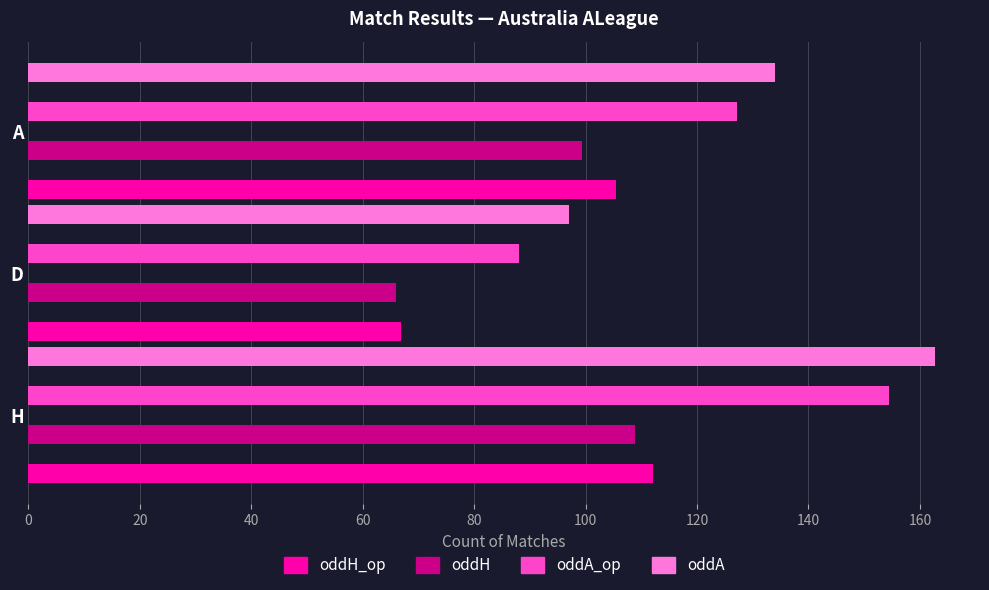

Reading left to right, list all the values displayed in this chart.

oddH_op: 112.1	66.8	105.5
oddH: 108.9	66.1	99.4
oddA_op: 154.5	88.0	127.2
oddA: 162.7	97.1	133.9